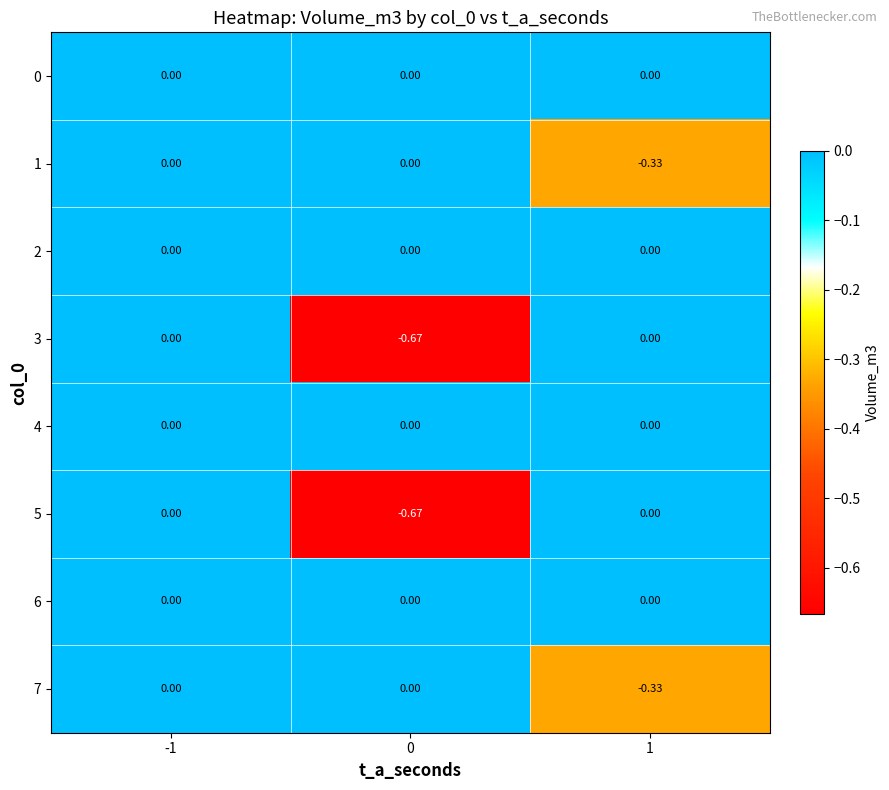

Count the number of data series in this chart.

8